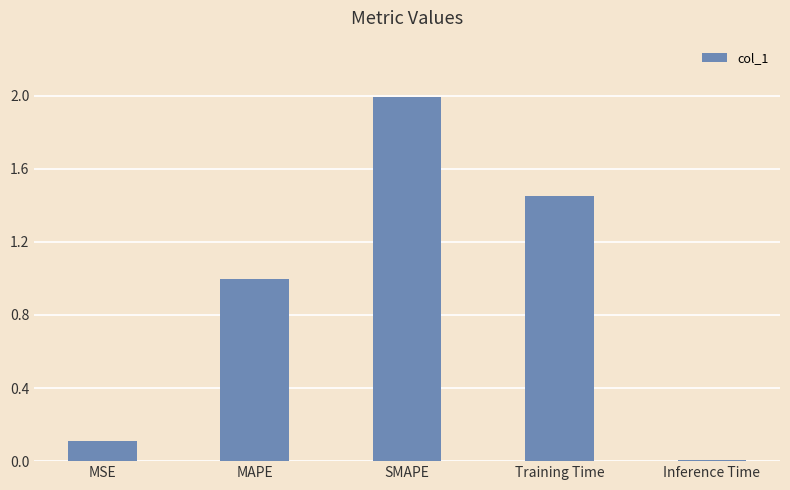

The value at MAPE is 0.4. True or false?

False